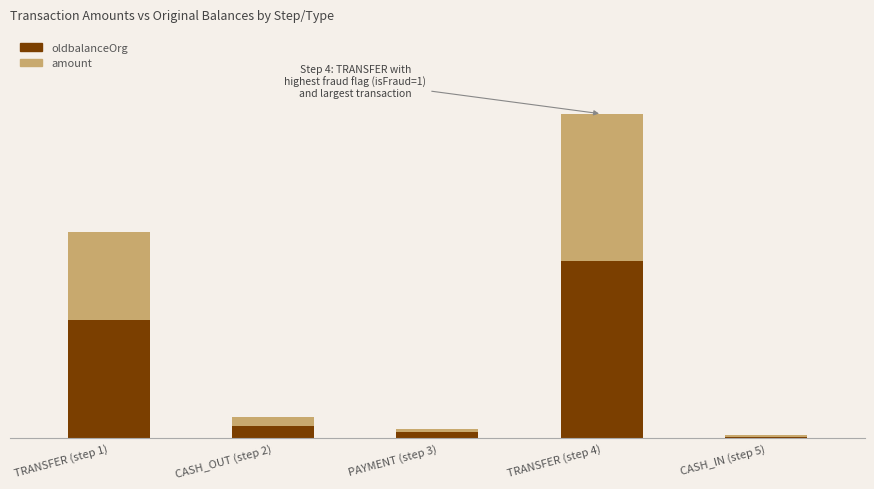

What are all the series names shown in the legend?

oldbalanceOrg, amount